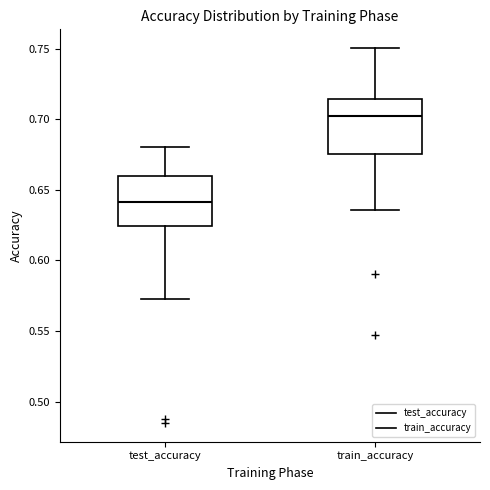

Which box's median line is the highest?

train_accuracy